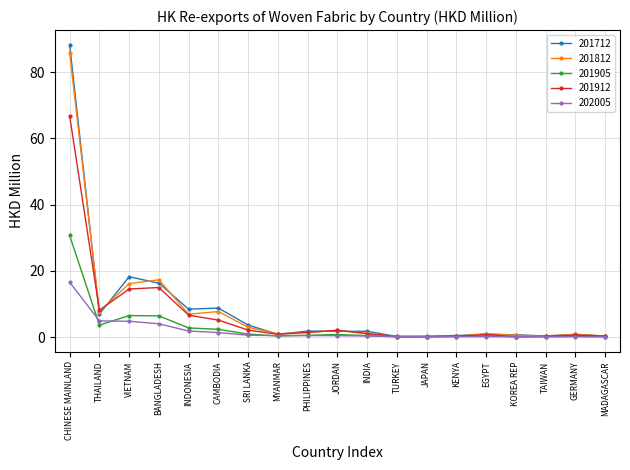

What is the highest value of the 201712 series?

88.3